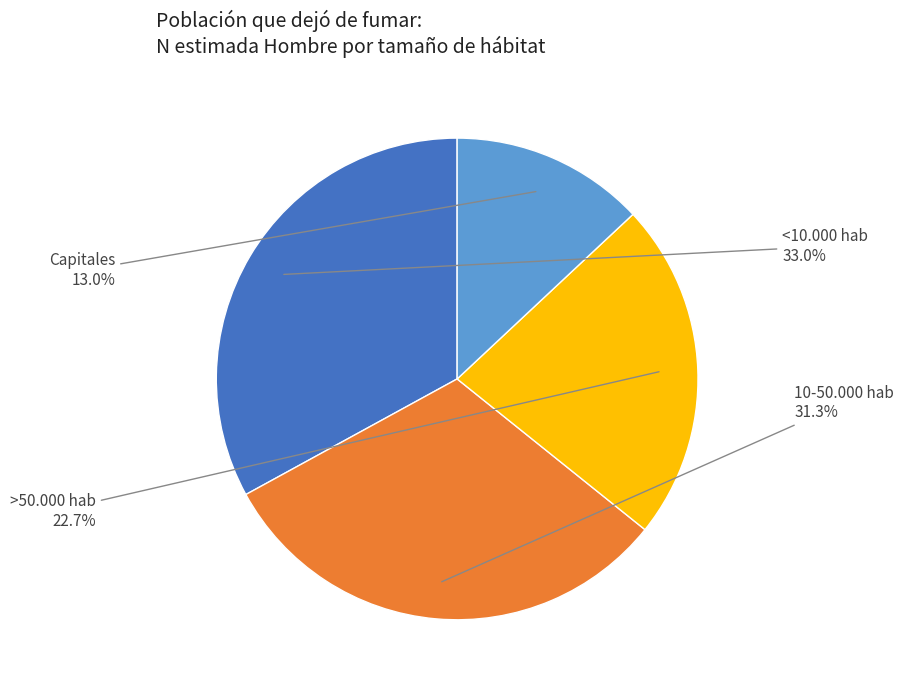

Which has a higher value, <10.000 hab or >50.000 hab?

<10.000 hab